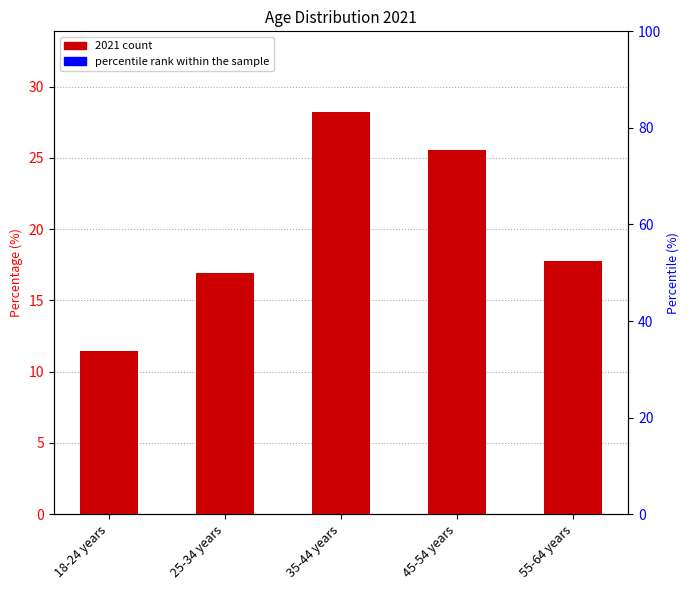

What is the label of the 4th bar from the left?

45-54 years